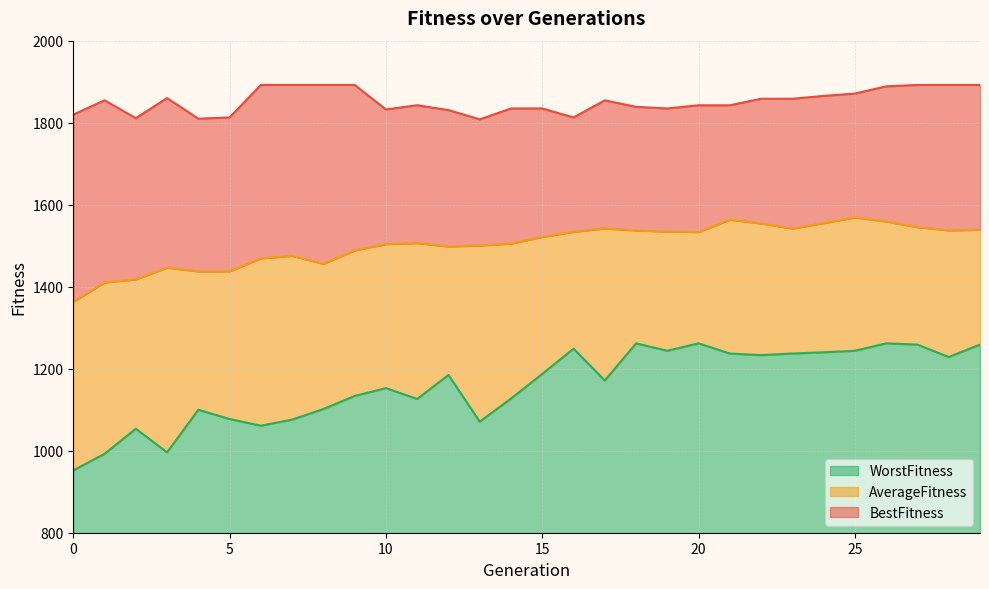

What is the difference between the AverageFitness values at 13 and 16?

33.4